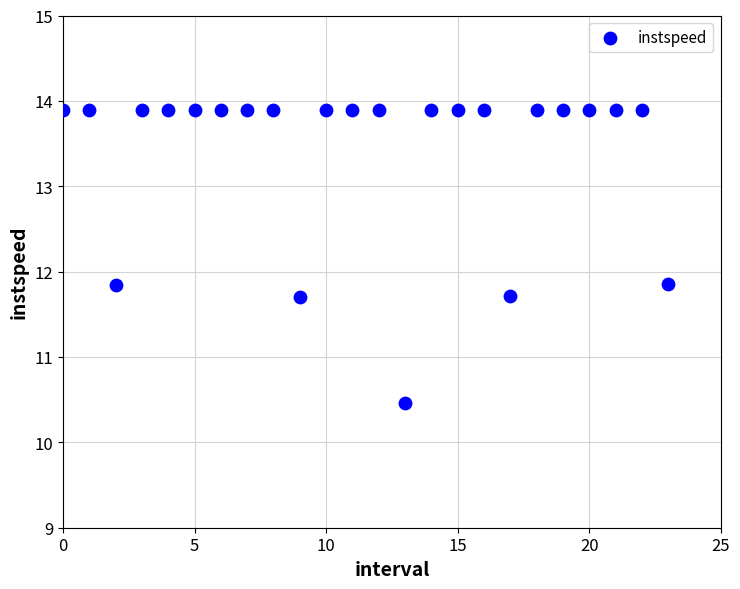

What is the range of Y values (max minus min)?

3.4